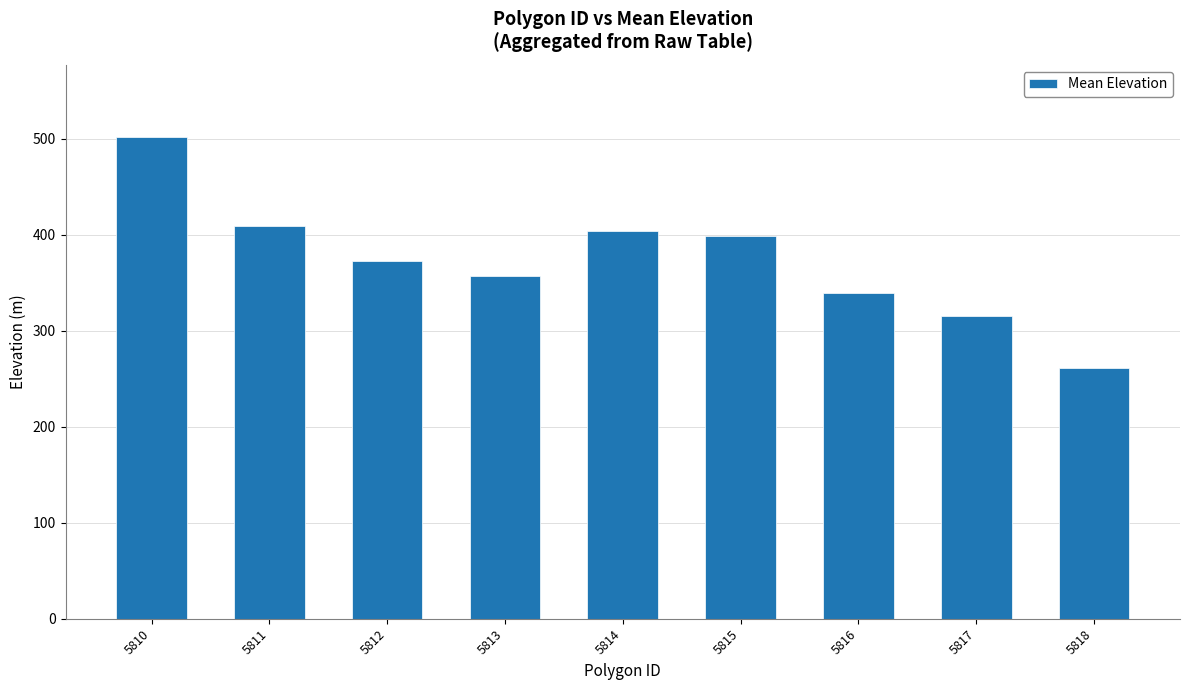

Reading right to left, extract all data points from this chart.

5818=260.8	5817=315.0	5816=339.2	5815=398.8	5814=404.4	5813=357.4	5812=373.2	5811=408.8	5810=502.0